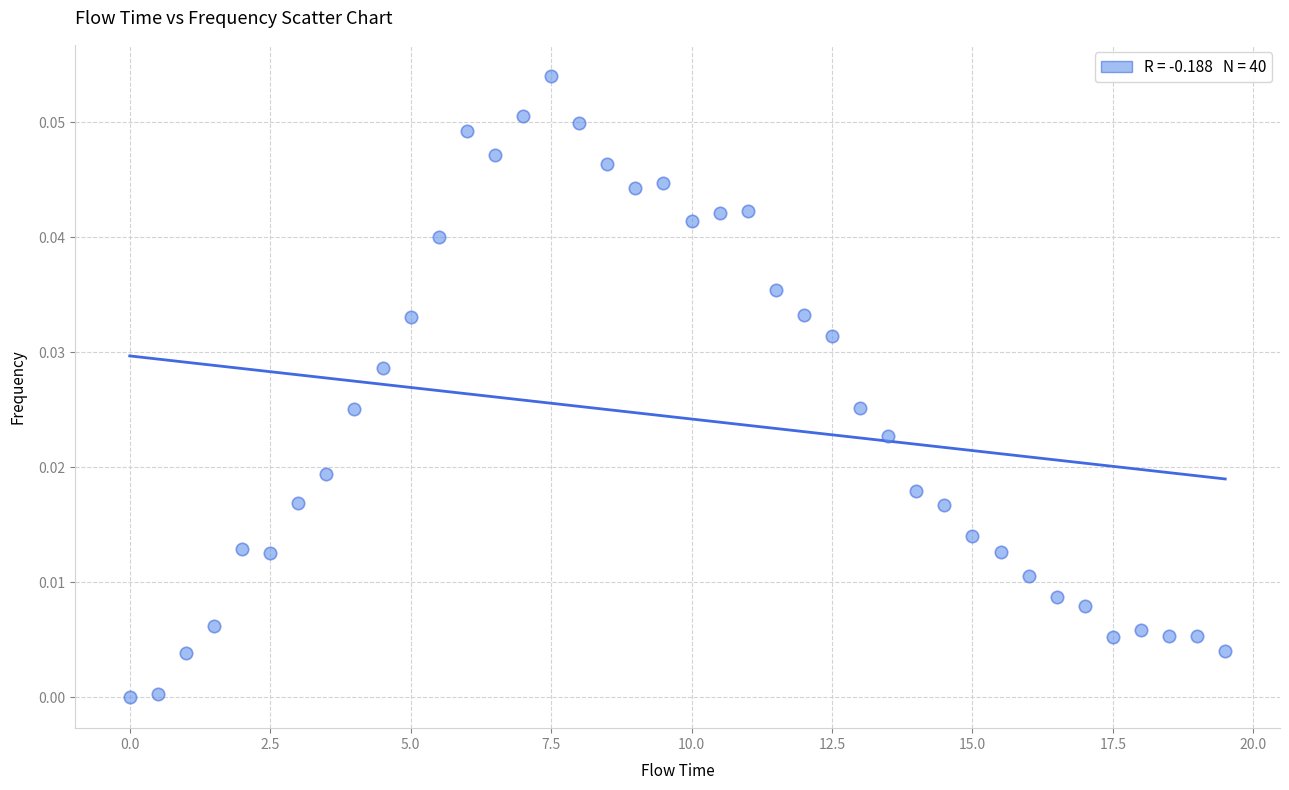

What is the range of X values (max minus min)?

19.5